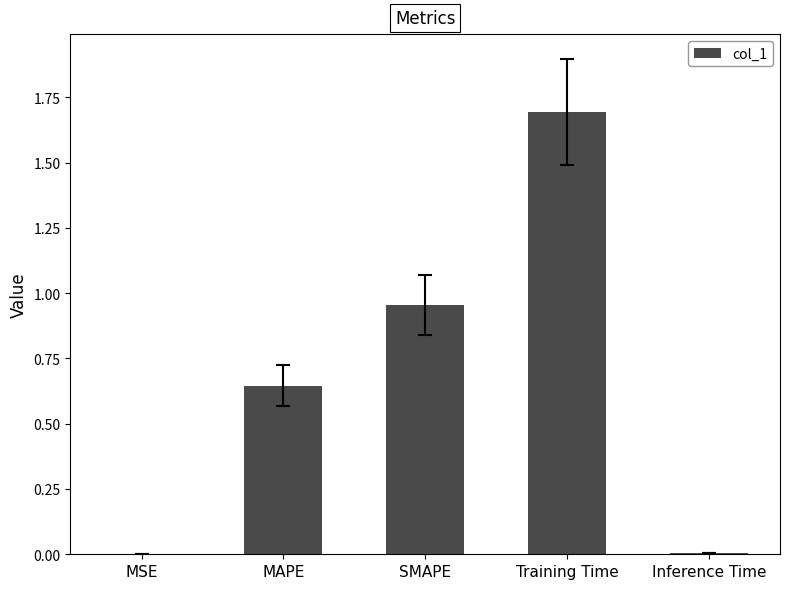

True or false: the data shows 0.0 at Inference Time.

True